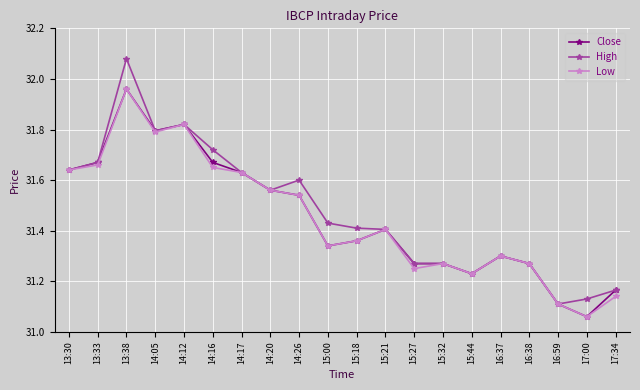

True or false: High has a value of 18.0 at 15:27.

False